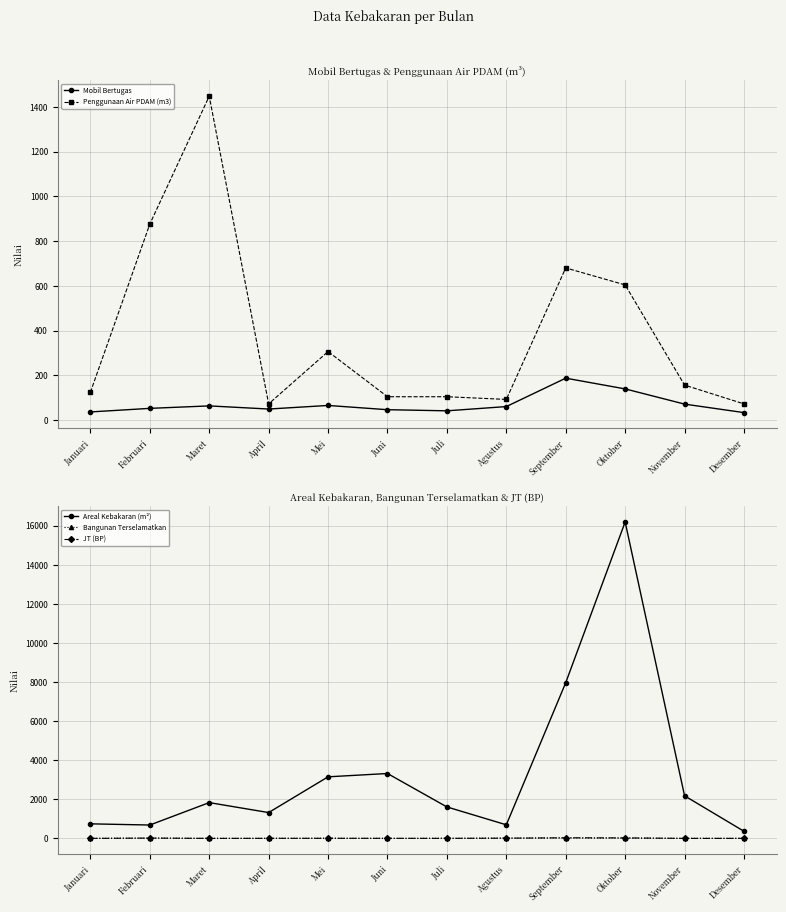

Rank the series at September from lowest to highest value.

Bangunan Terselamatkan, JT (BP), Mobil Bertugas, Penggunaan Air PDAM (m3), Areal Kebakaran (m²)